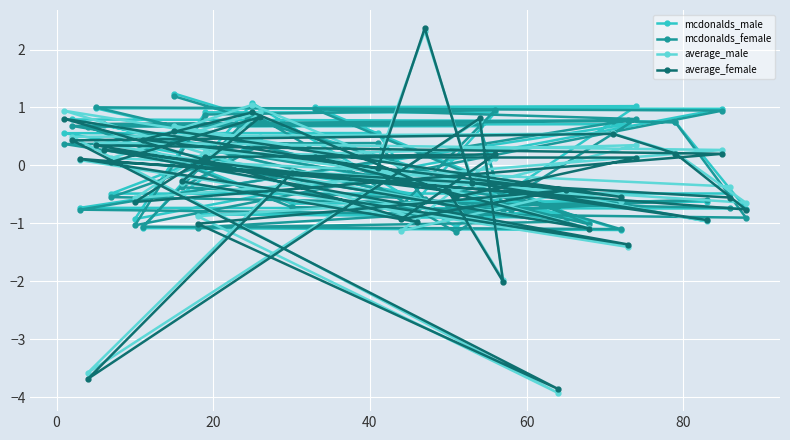

What is the value of the mcdonalds_female point at the 25th from the left?

0.7